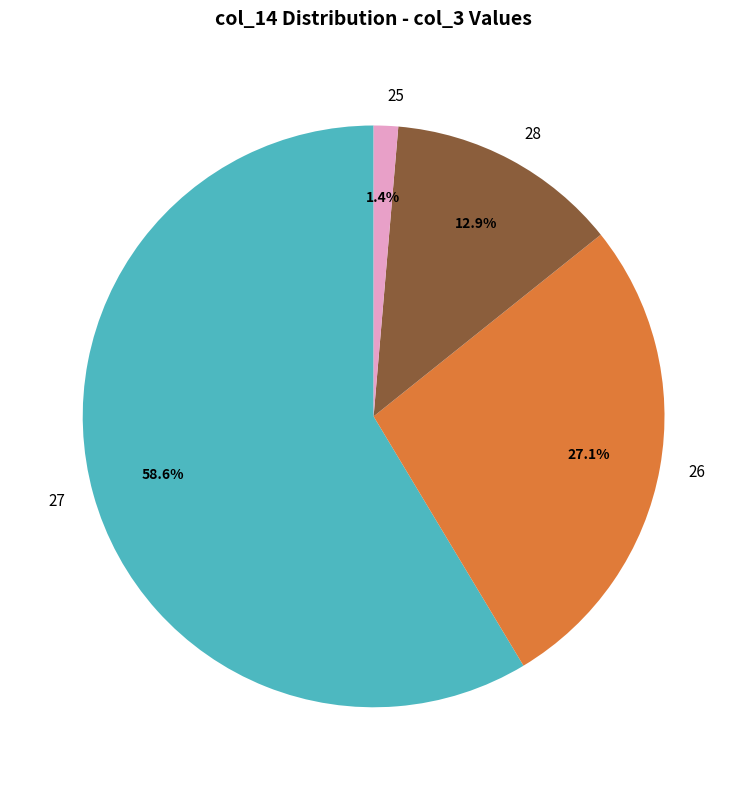

Which slice is the smallest?

25